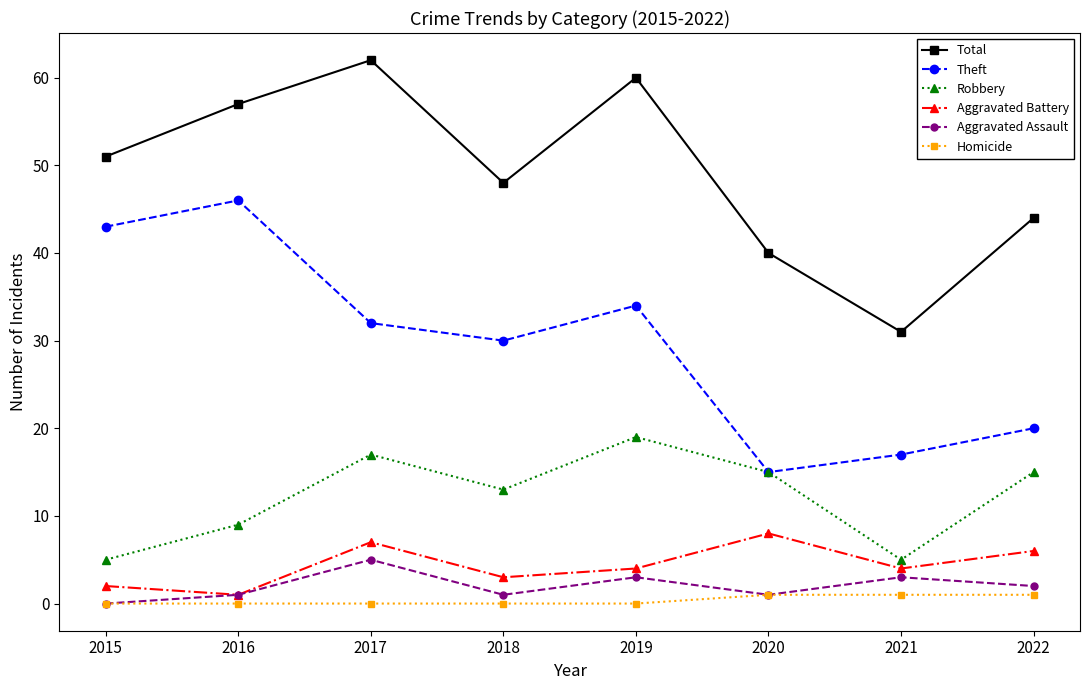

List the series in order of their peak value, lowest first.

Homicide, Aggravated Assault, Aggravated Battery, Robbery, Theft, Total